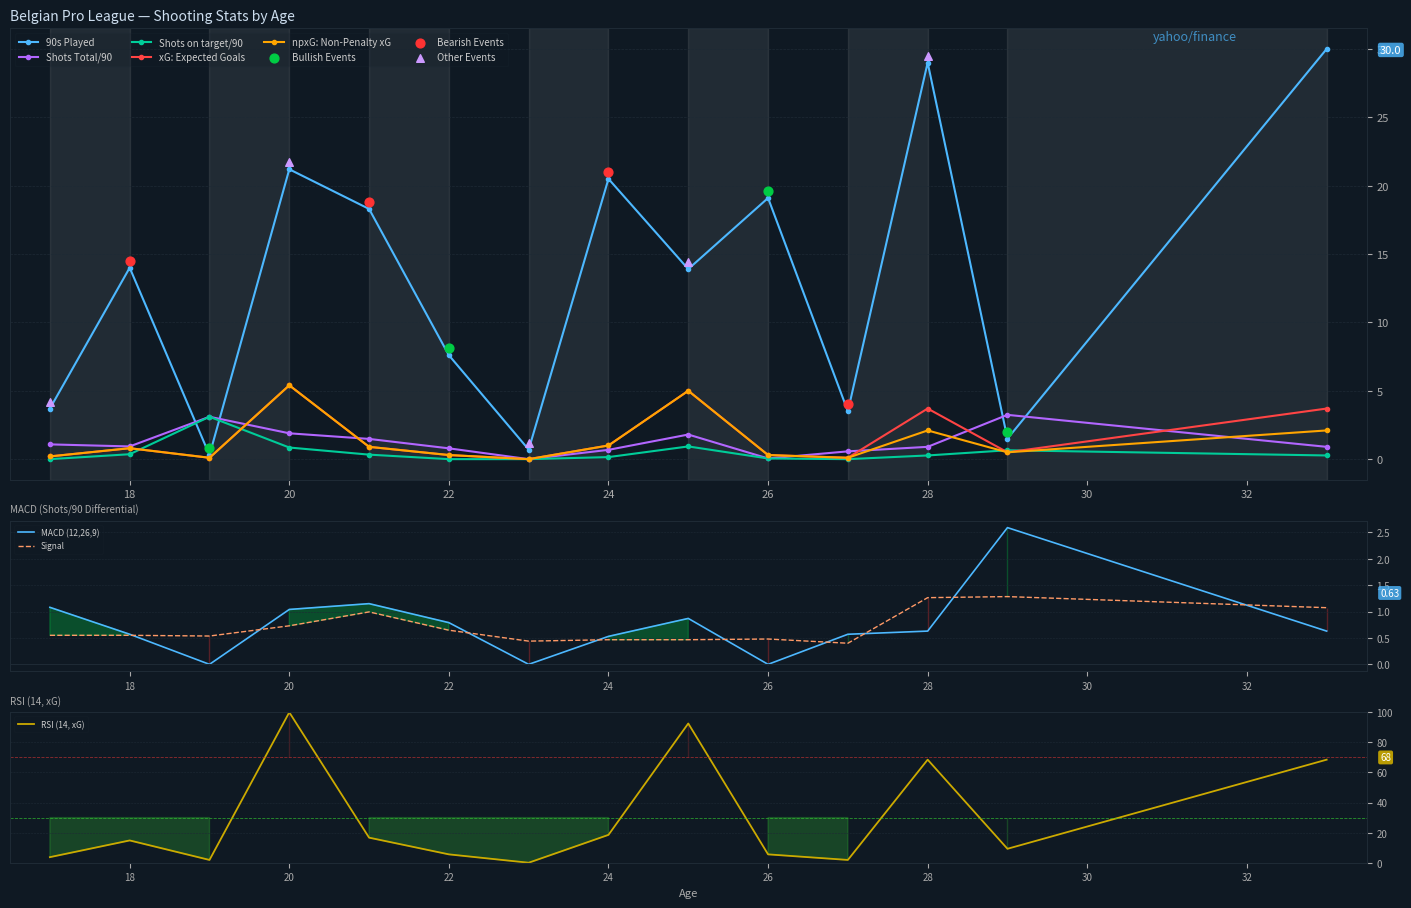

Is the value of 90s Played at 20 greater than the value of Shots Total/90 at 23?

Yes